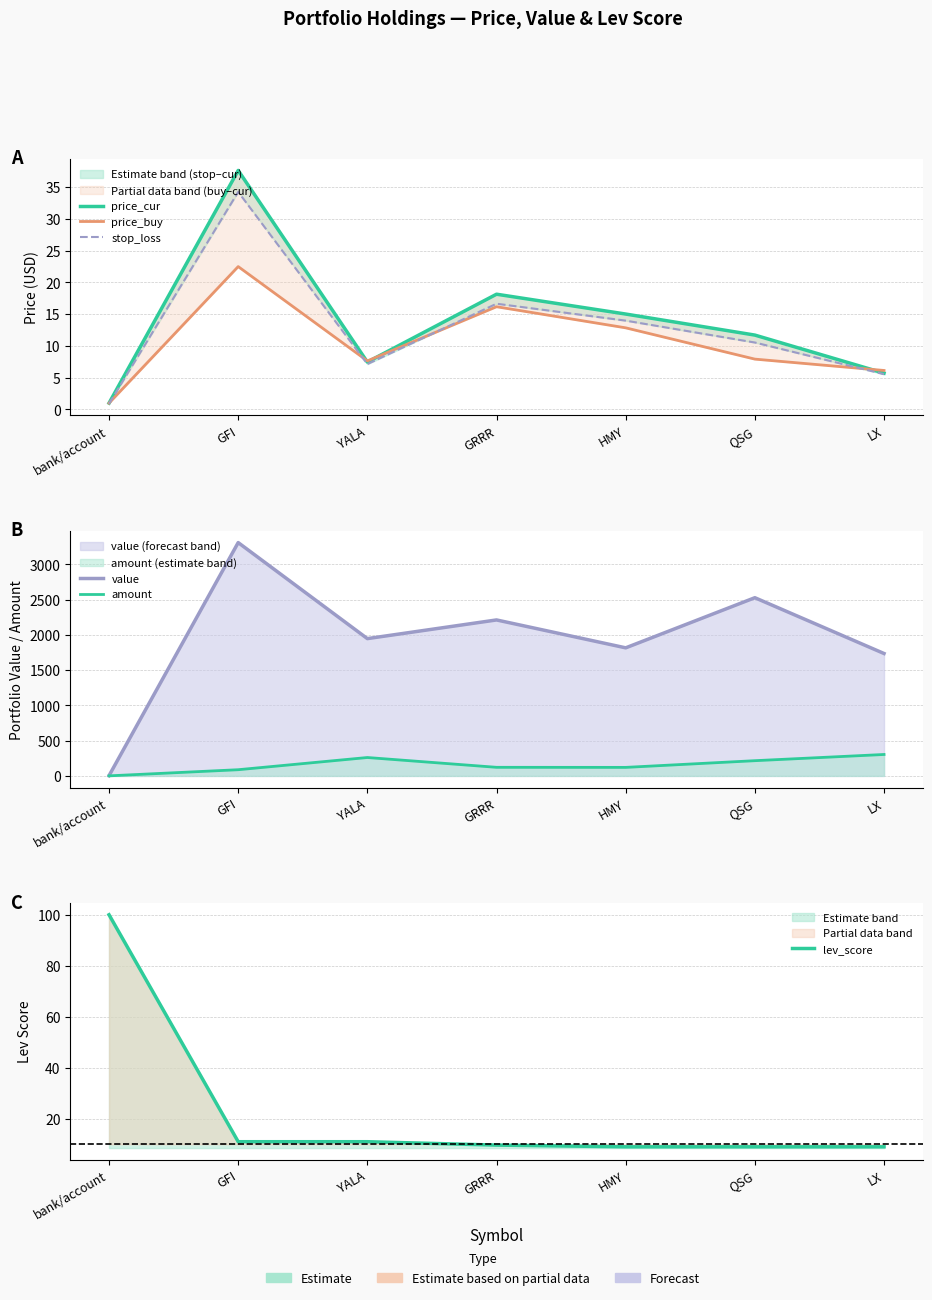

Does the chart display data point markers on the line(s)?

No